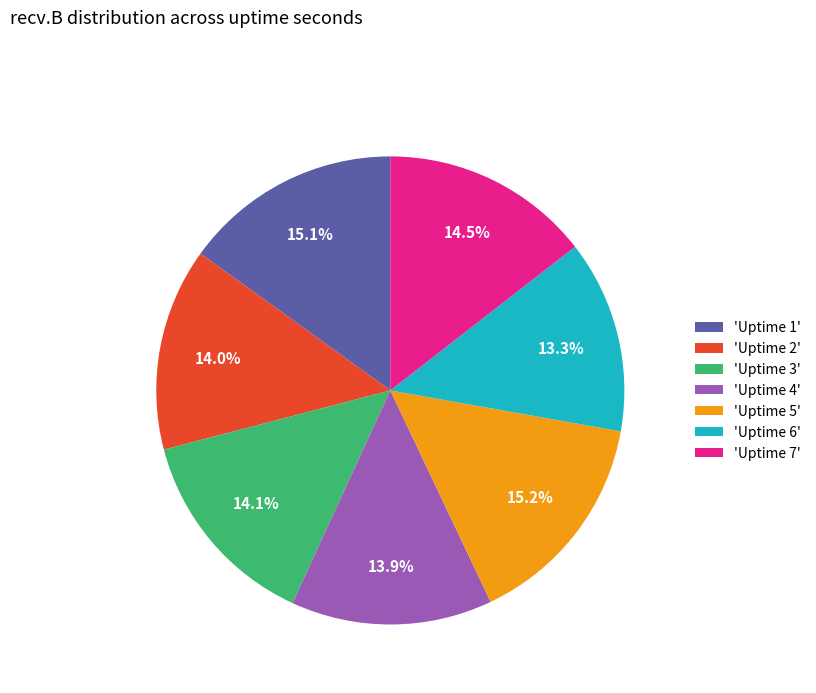

Which has a higher value, 'Uptime 1' or 'Uptime 3'?

'Uptime 1'